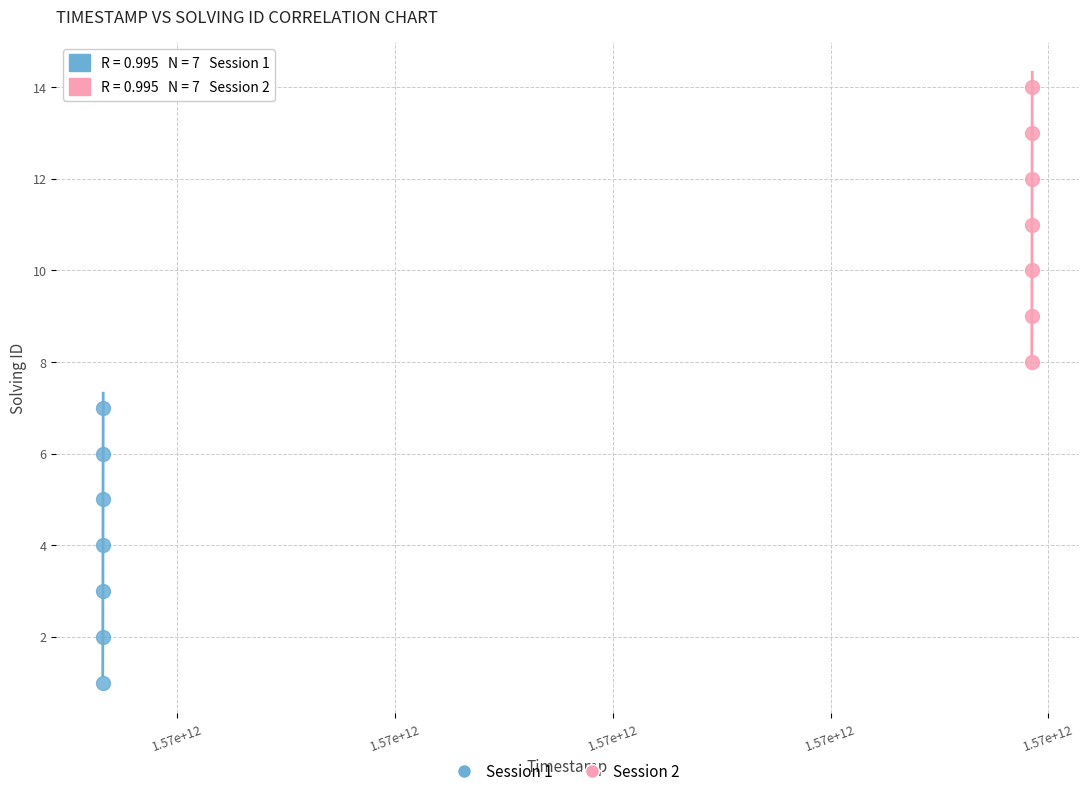

Which series reaches the minimum Y coordinate?

Session 1